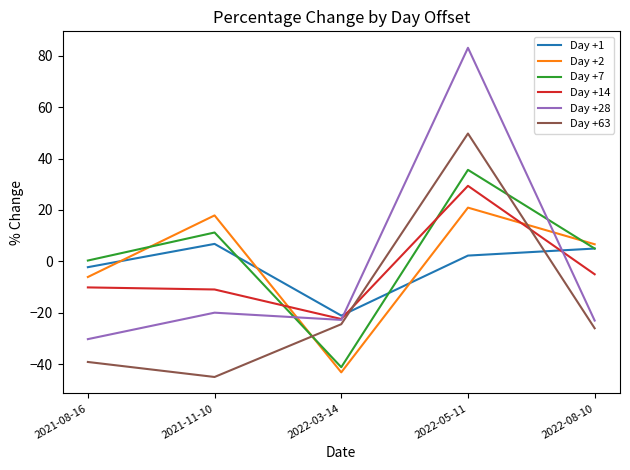

What position from the right is 2022-05-11?

2